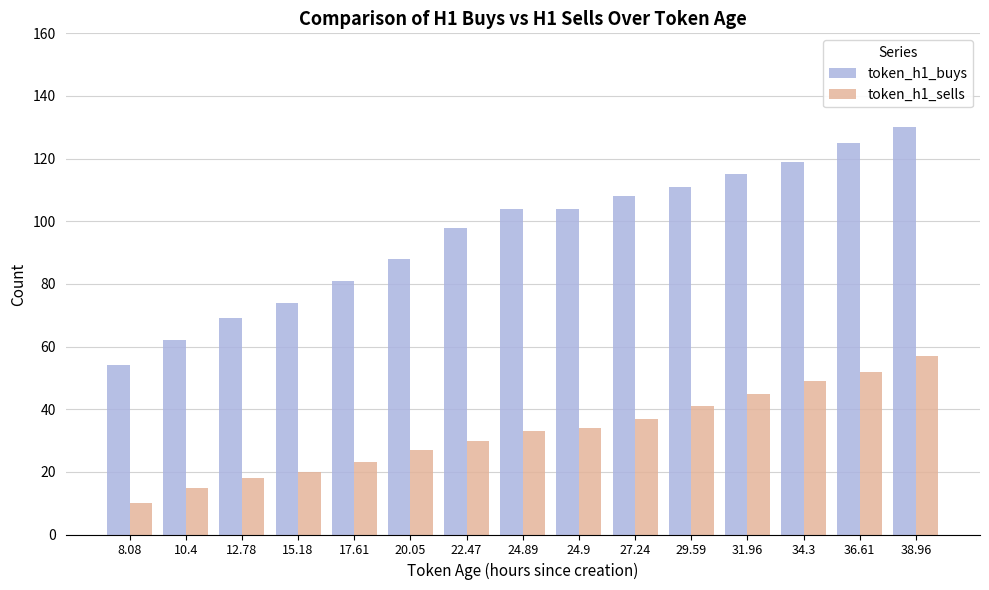

The token_h1_buys series shows 115 at 31.96. True or false?

True